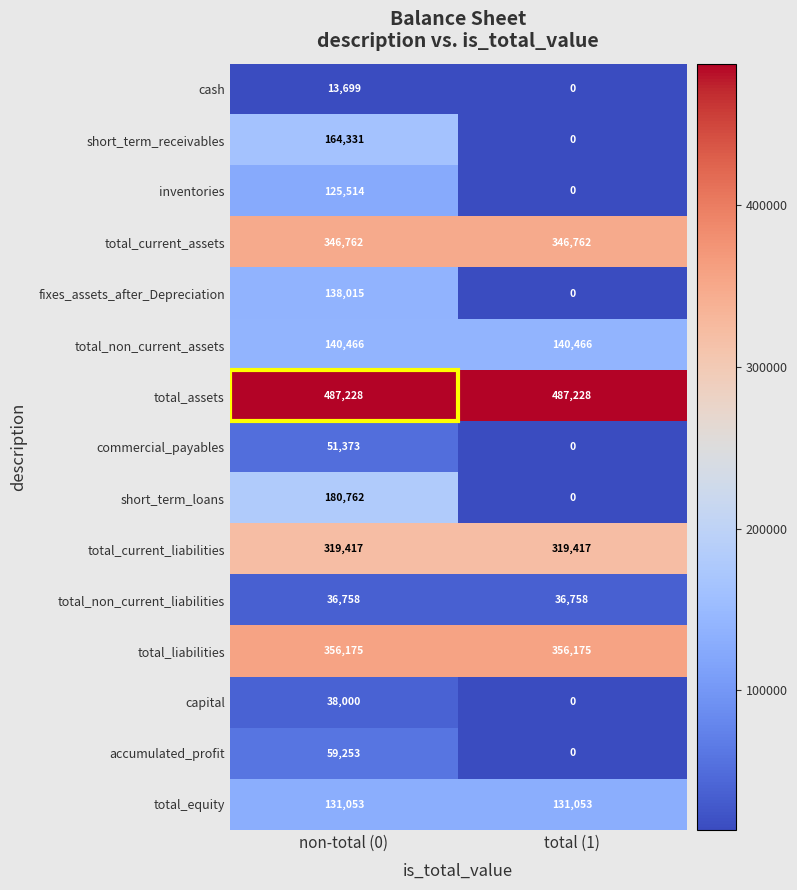

What is the highest value of the total_current_liabilities series?

319417